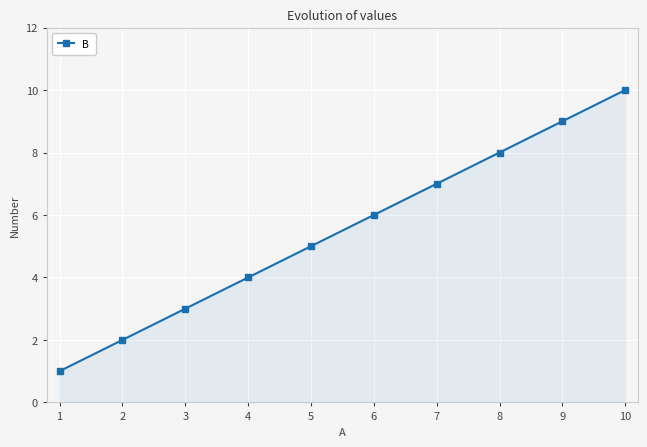

What is the smallest value displayed?

1